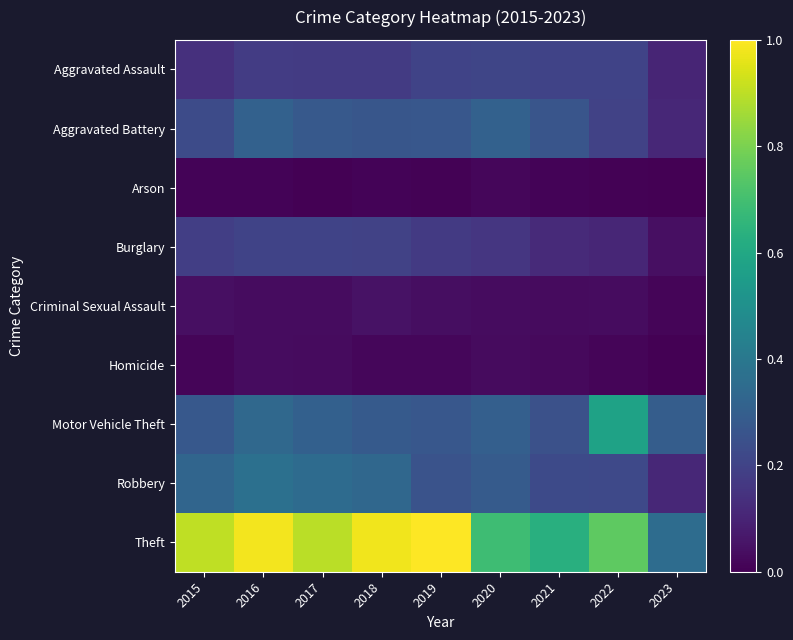

Reading left to right, what are all the values shown in this chart?

Aggravated Assault: 2015=0.1	2016=0.2	2017=0.2	2018=0.2	2019=0.2	2020=0.2	2021=0.2	2022=0.2	2023=0.1
Aggravated Battery: 2015=0.2	2016=0.3	2017=0.3	2018=0.3	2019=0.3	2020=0.3	2021=0.3	2022=0.2	2023=0.1
Arson: 2015=0.0	2016=0.0	2017=0.0	2018=0.0	2019=0.0	2020=0.0	2021=0.0	2022=0.0	2023=0.0
Burglary: 2015=0.2	2016=0.2	2017=0.2	2018=0.2	2019=0.2	2020=0.2	2021=0.1	2022=0.1	2023=0.0
Criminal Sexual Assault: 2015=0.0	2016=0.0	2017=0.0	2018=0.0	2019=0.0	2020=0.0	2021=0.0	2022=0.0	2023=0.0
Homicide: 2015=0.0	2016=0.0	2017=0.0	2018=0.0	2019=0.0	2020=0.0	2021=0.0	2022=0.0	2023=0.0
Motor Vehicle Theft: 2015=0.3	2016=0.3	2017=0.3	2018=0.3	2019=0.3	2020=0.3	2021=0.2	2022=0.6	2023=0.3
Robbery: 2015=0.3	2016=0.4	2017=0.4	2018=0.3	2019=0.3	2020=0.3	2021=0.2	2022=0.2	2023=0.1
Theft: 2015=0.9	2016=1.0	2017=0.9	2018=1.0	2019=1.0	2020=0.7	2021=0.6	2022=0.8	2023=0.4